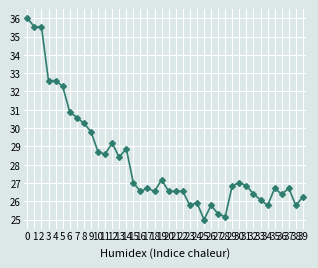

How many lines are shown in the chart?

1